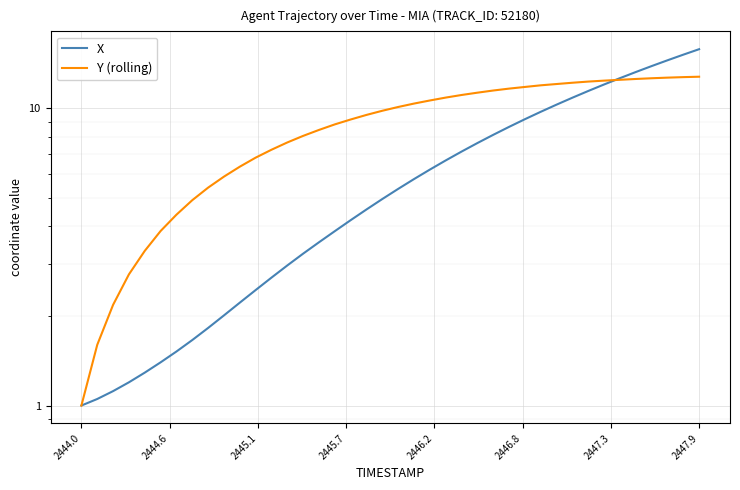

What is the minimum value for Y (rolling)?

1.0